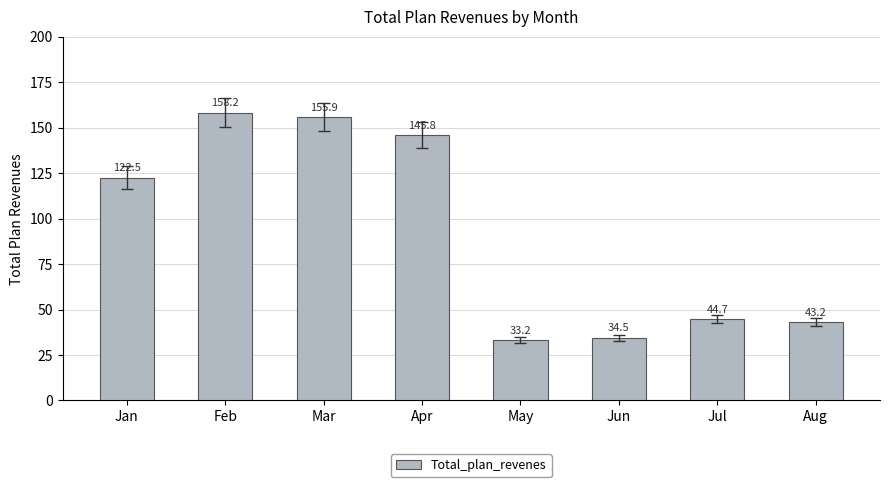

What is the value of the 7th bar from the left?

44.7